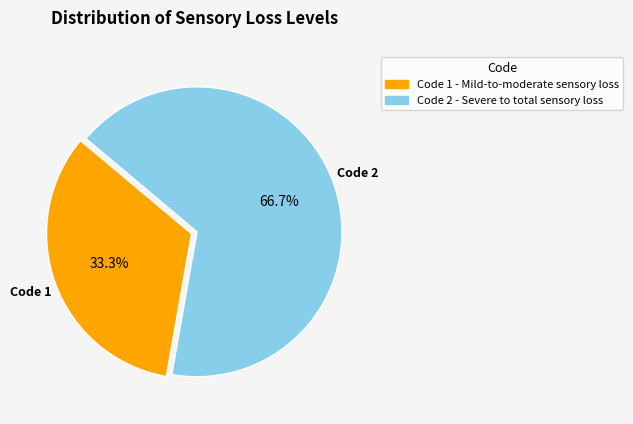

Is there any slice that represents more than half of the pie?

Yes